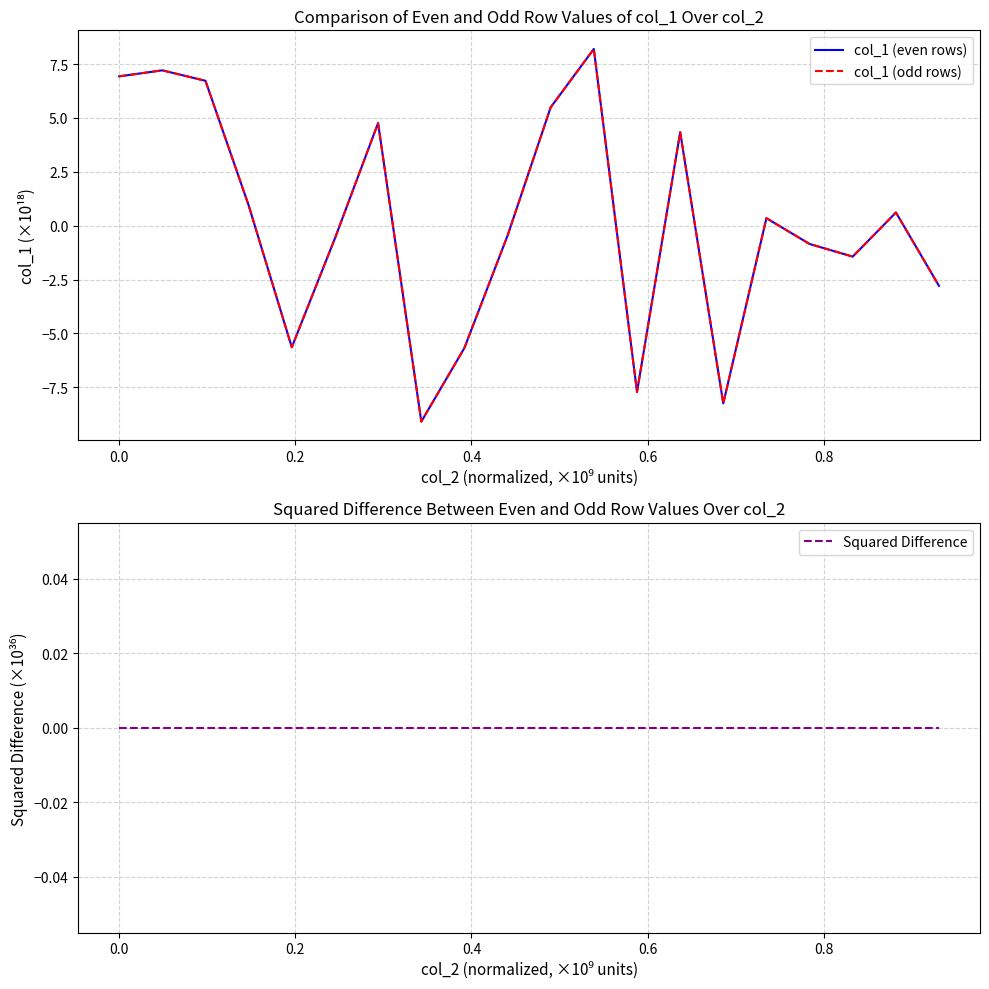

What is the difference between the maximum and minimum values in the col_1 (even rows) series?

17.3